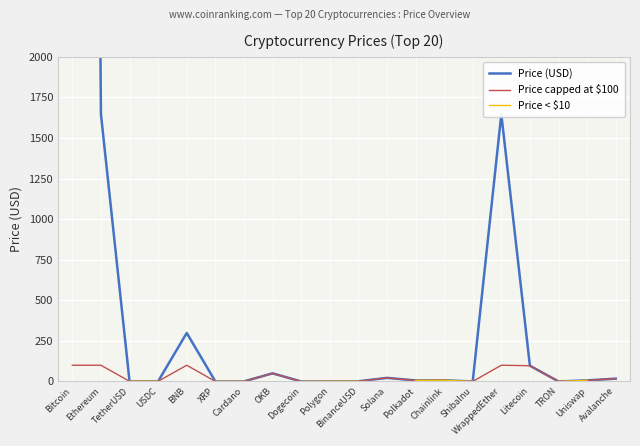

How many data points in Price capped at $100 are above 6?

11